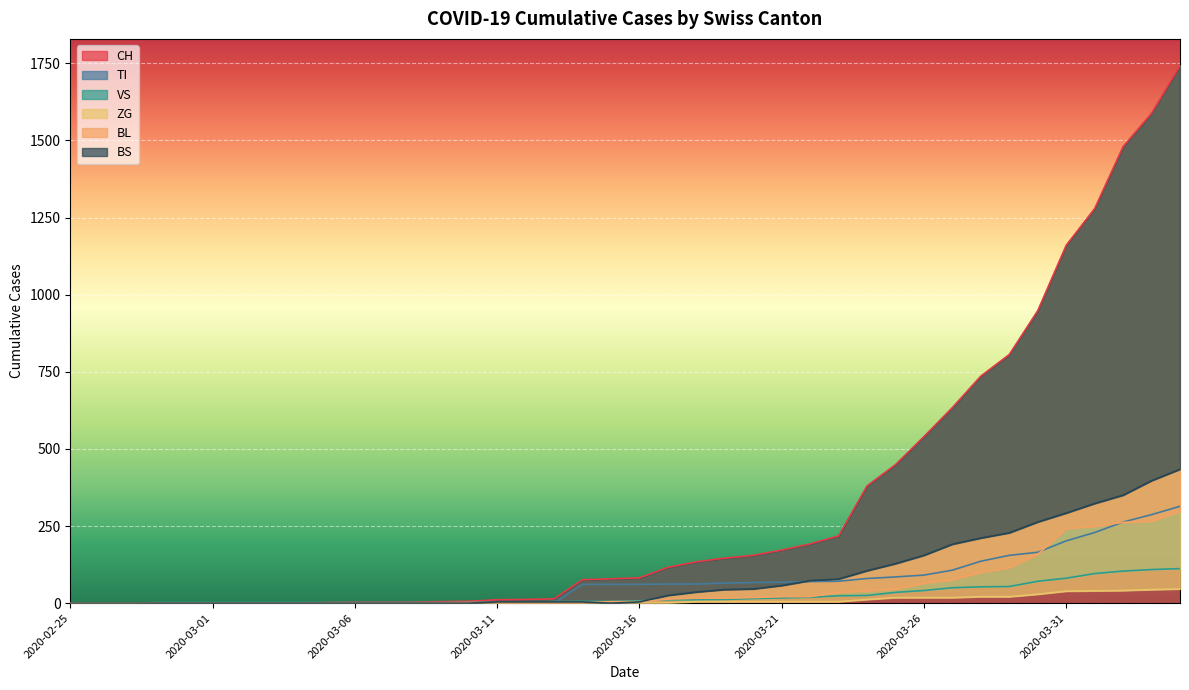

At which category is the sum across all series the highest?

2020-04-04